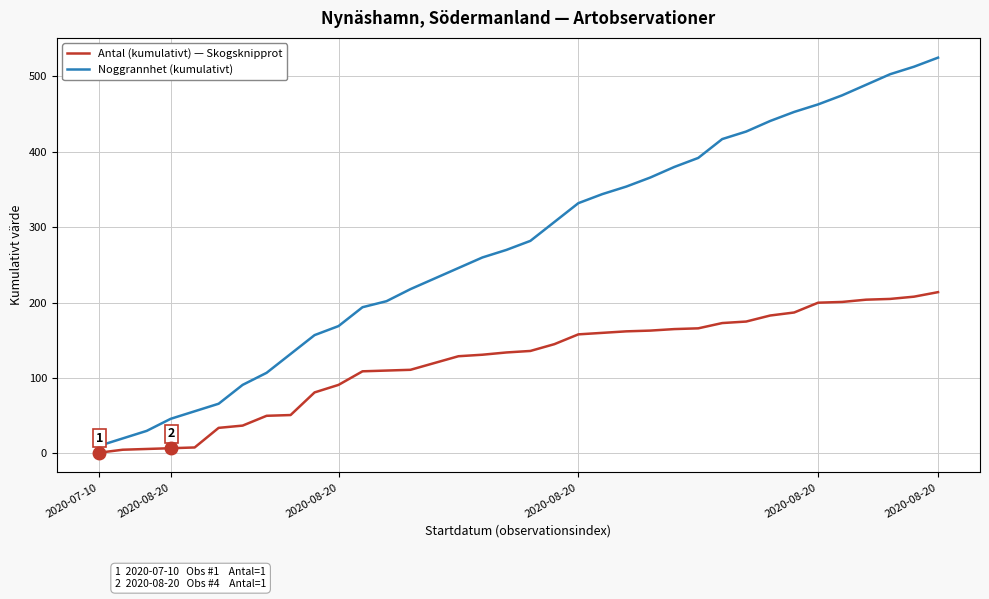

List the series in order of their peak value, highest first.

Noggrannhet (kumulativt), Antal (kumulativt) — Skogsknipprot